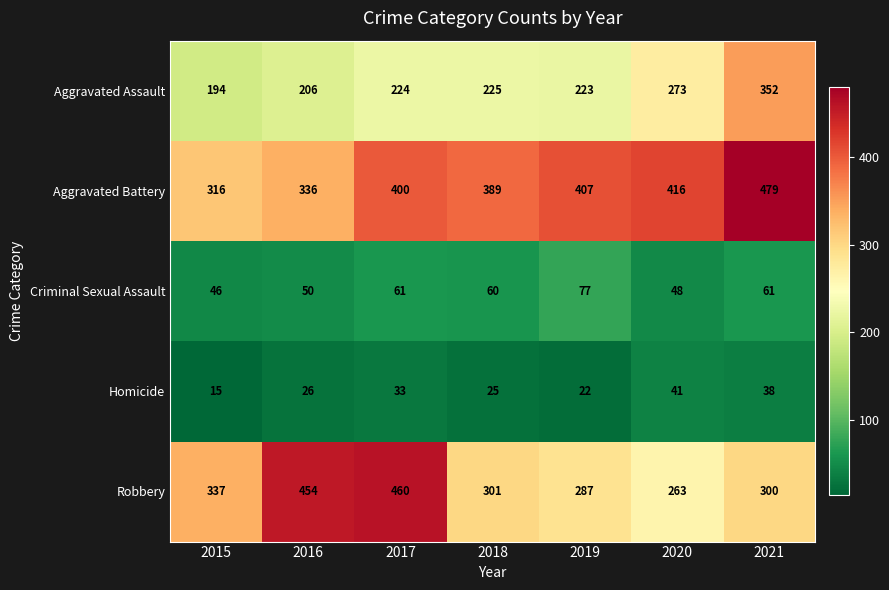

Which series has the largest total across all categories?

Aggravated Battery